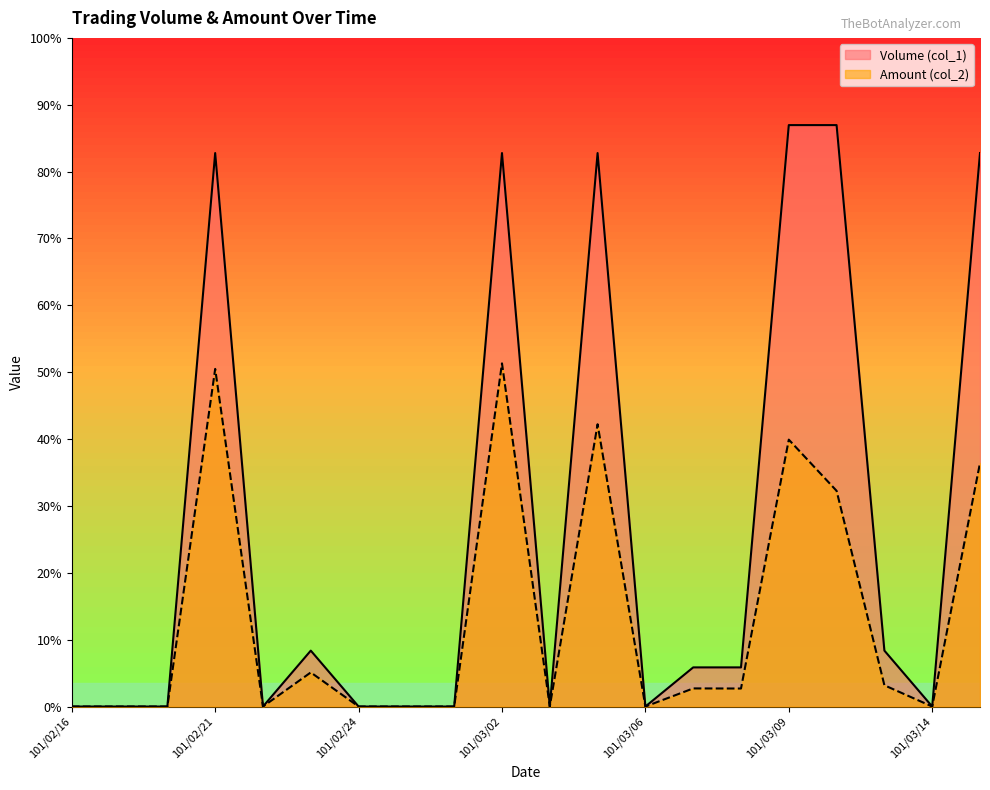

At which category is the sum across all series the highest?

101/03/02